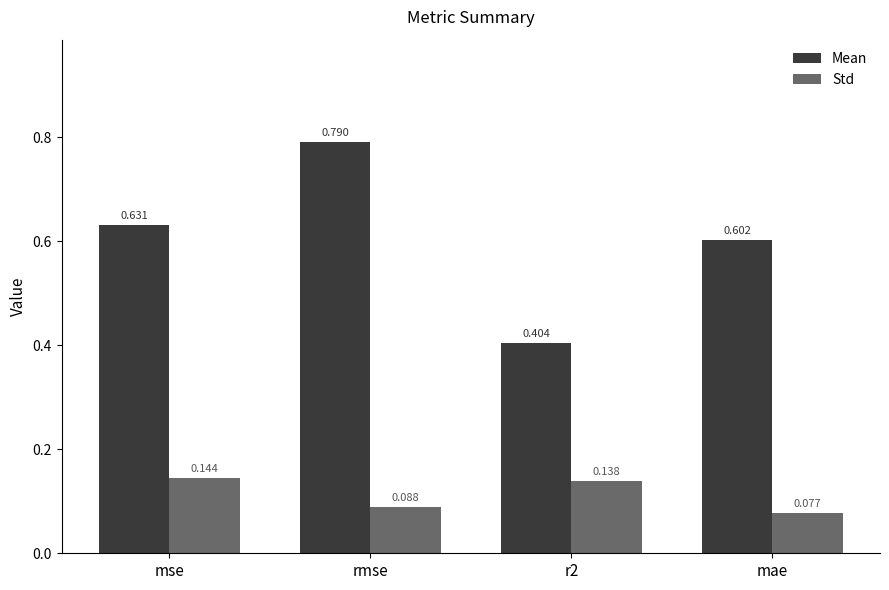

List the series in order of their overall mean, highest first.

Mean, Std